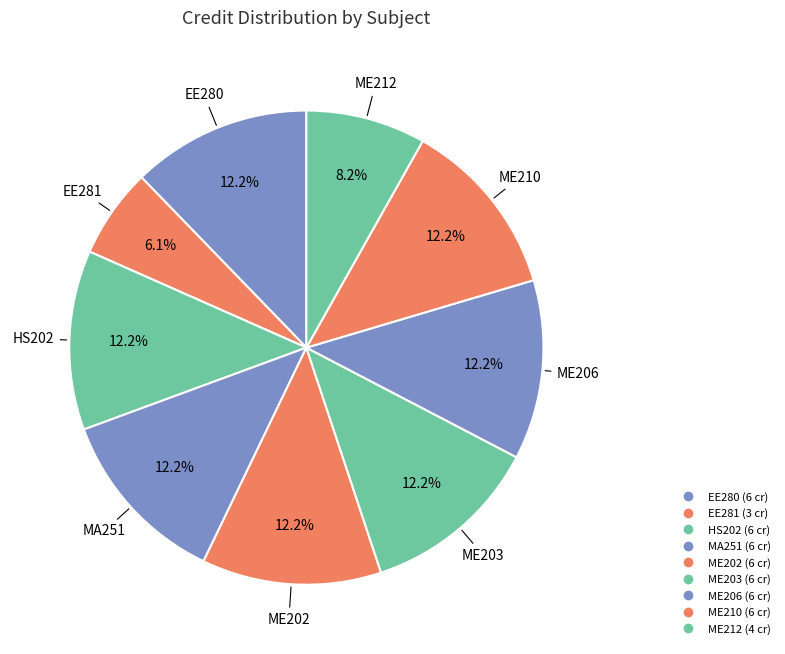

How many slices are in this pie chart?

9